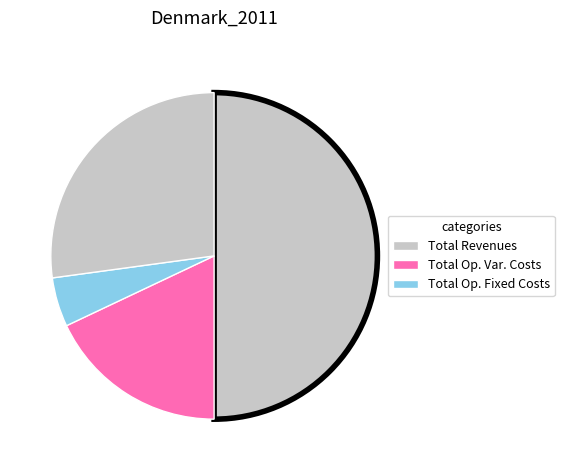

Which slice is the largest?

Total Revenues